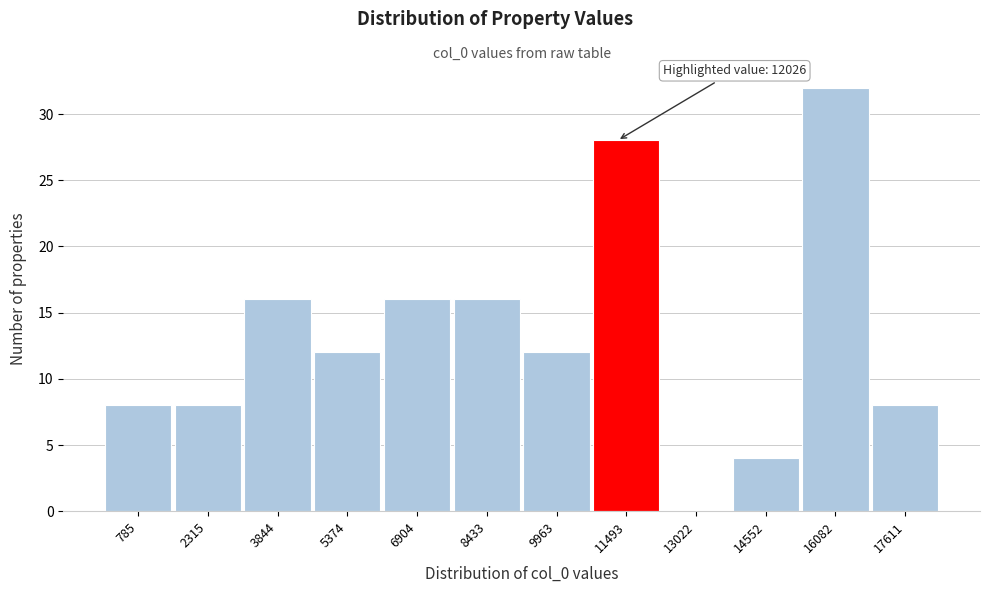

Reading left to right, what are all the values shown in this chart?

785=8	2315=8	3844=16	5374=12	6904=16	8433=16	9963=12	11493=28	13022=0	14552=4	16082=32	17611=8